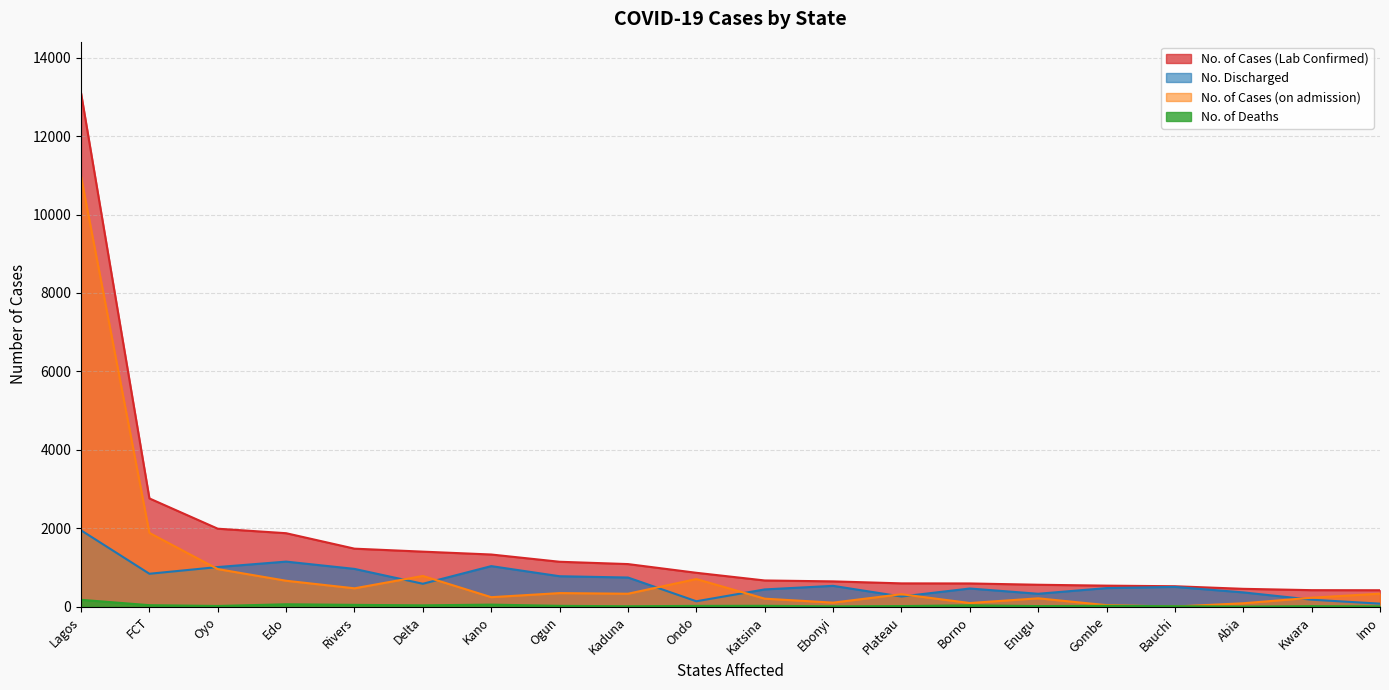

True or false: No. of Deaths and No. Discharged intersect in this chart.

False